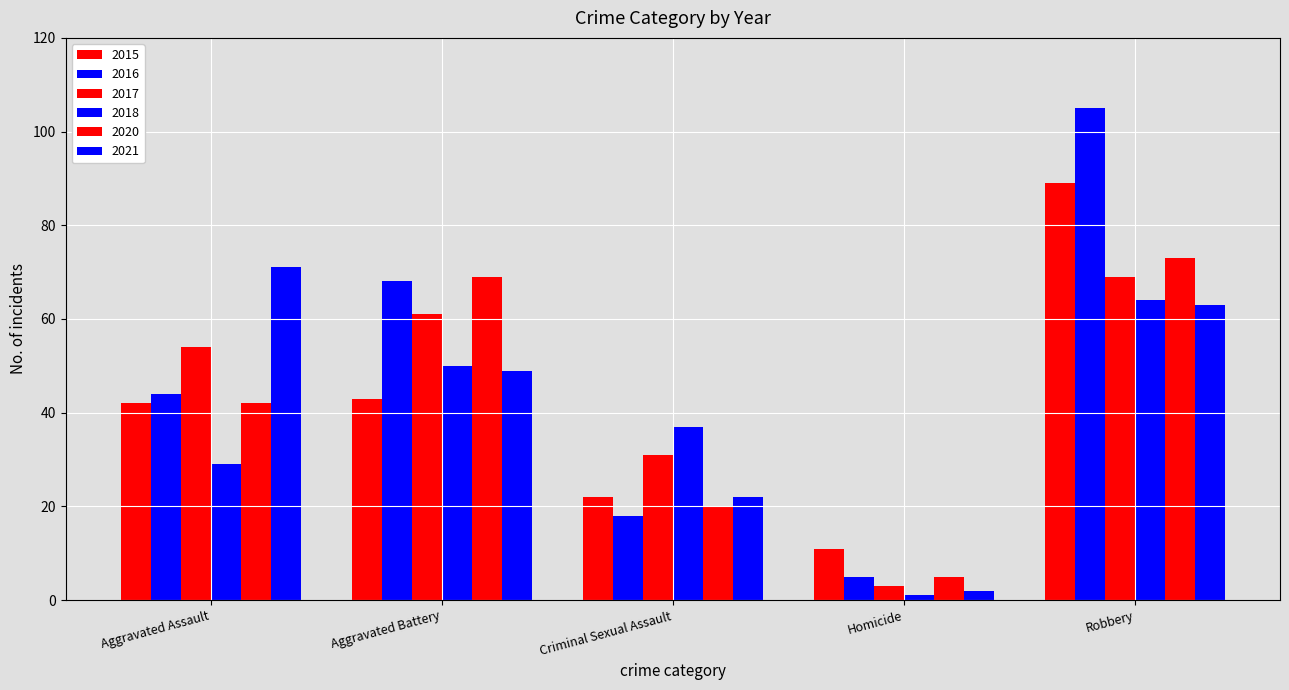

Reading left to right, transcribe all the data shown in this chart.

2015: 42	43	22	11	89
2016: 44	68	18	5	105
2017: 54	61	31	3	69
2018: 29	50	37	1	64
2020: 42	69	20	5	73
2021: 71	49	22	2	63